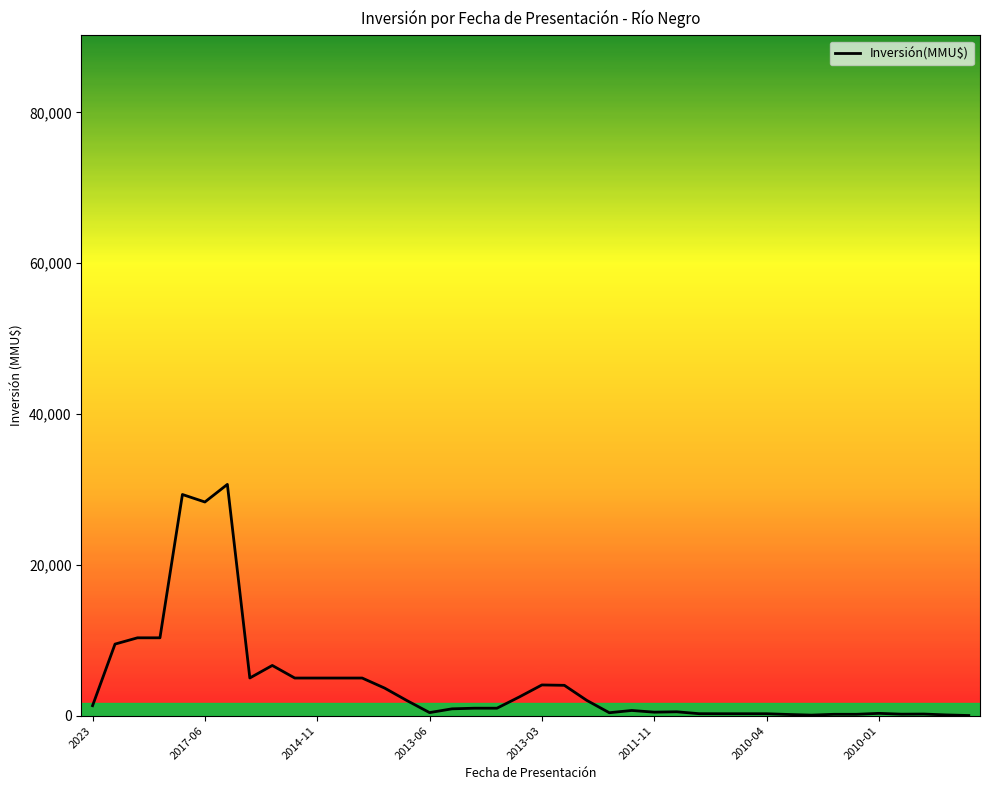

What is the difference between the maximum and minimum values?

30642.0